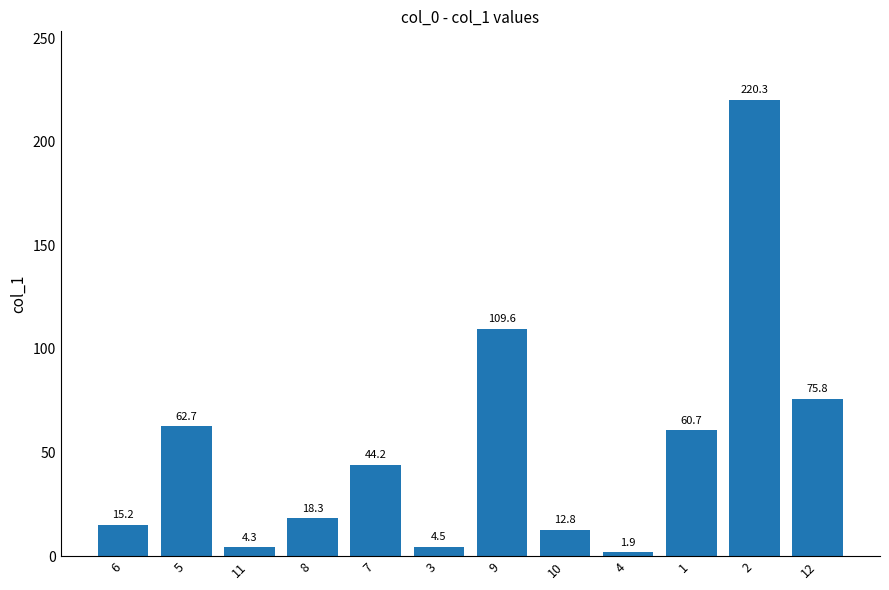

Are the bars grouped side by side (vs. stacked)?

No